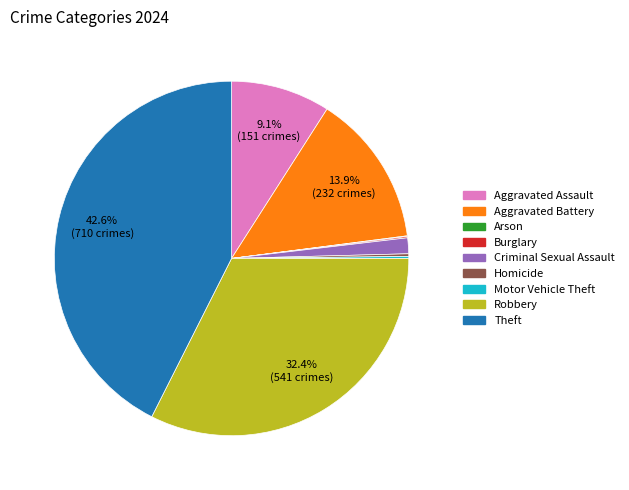

Which slice is the largest?

Theft